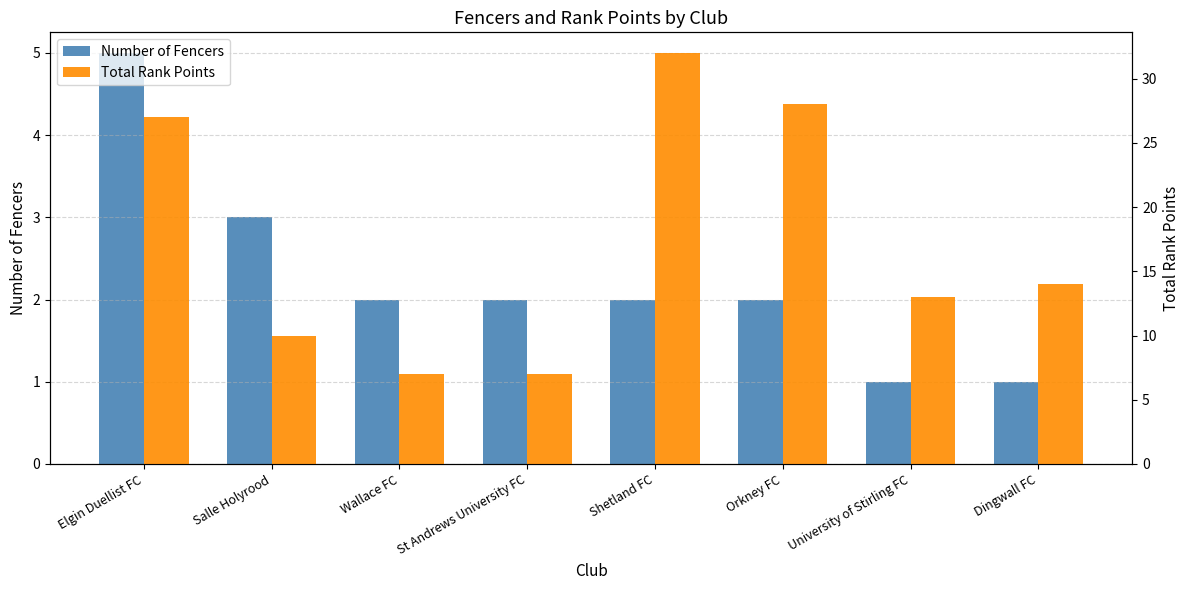

The Total Rank Points series shows 7 at St Andrews University FC. True or false?

True